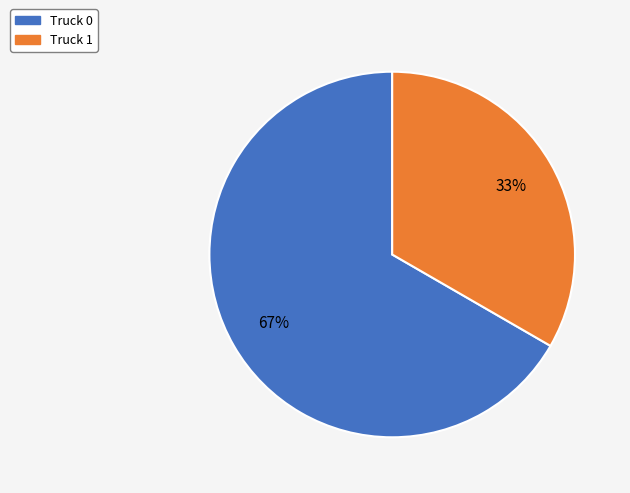

Is the sum of Truck 0 and Truck 1 greater than half?

Yes